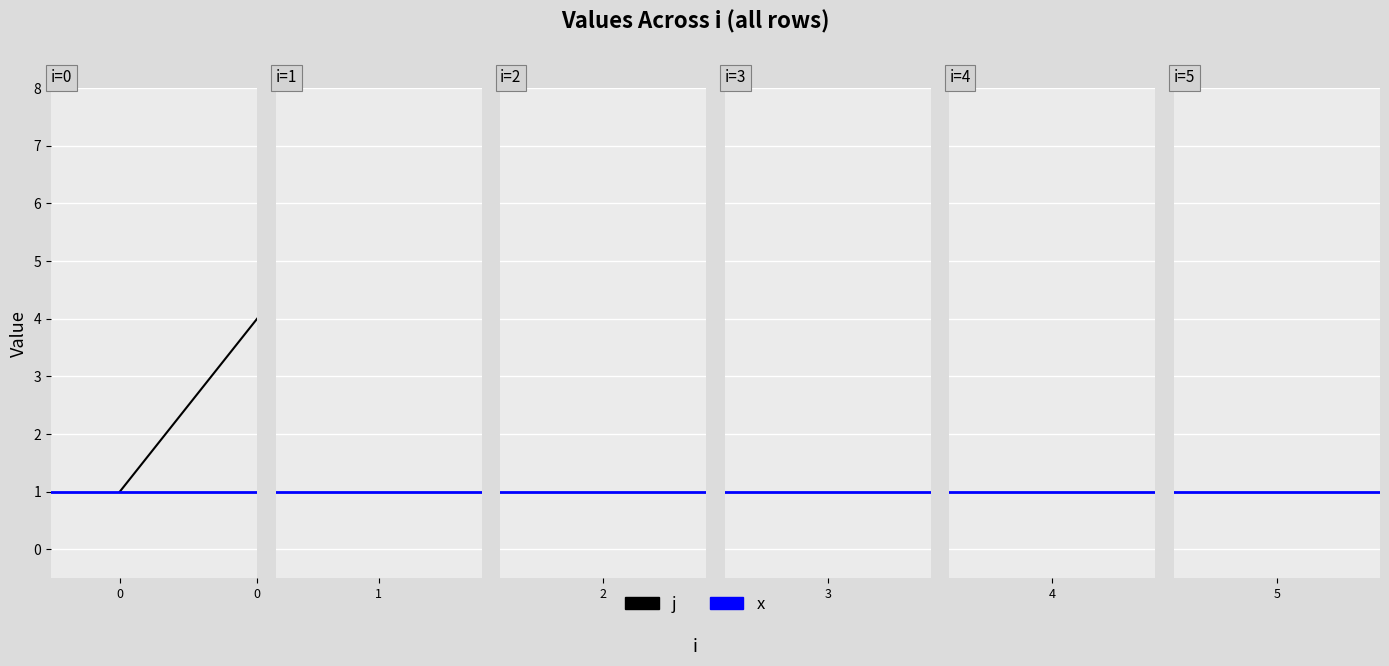

At how many categories does at least one series exceed 2?

1